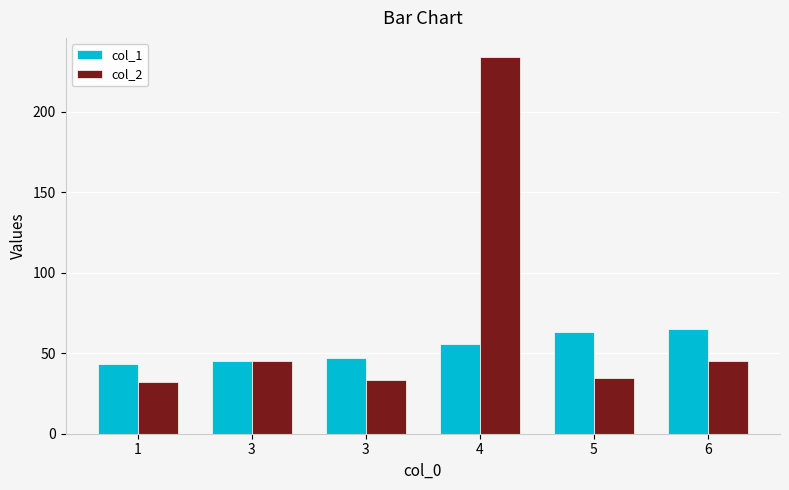

What are all the series names shown in the legend?

col_1, col_2